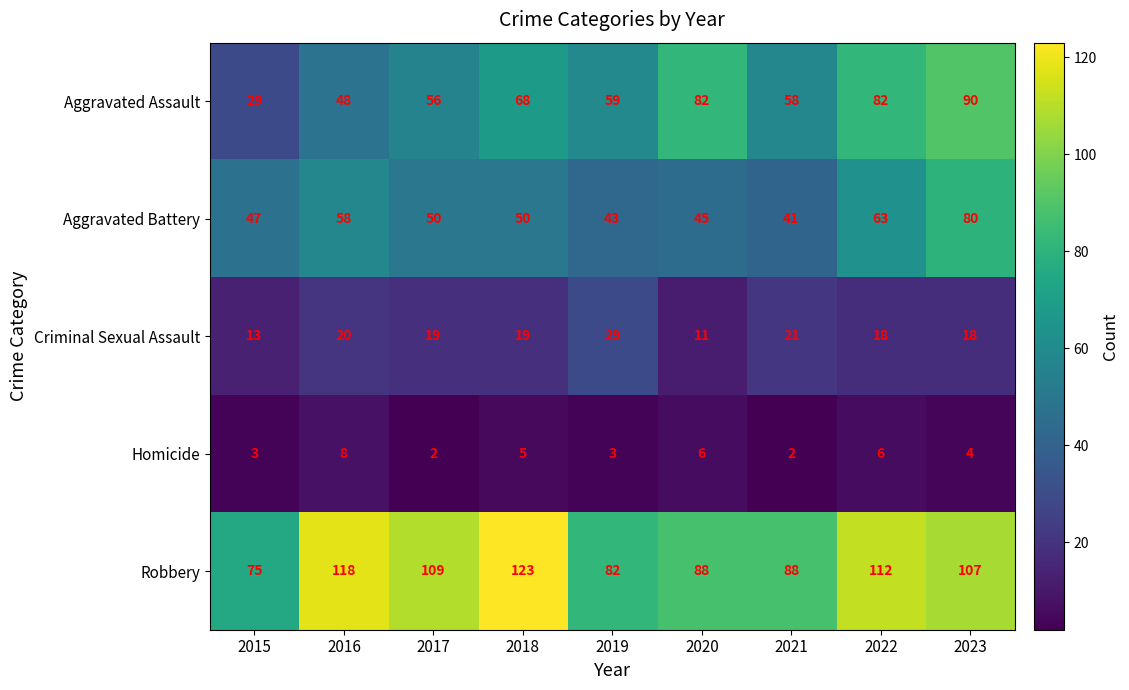

What is the total value across all series at 2023?

299